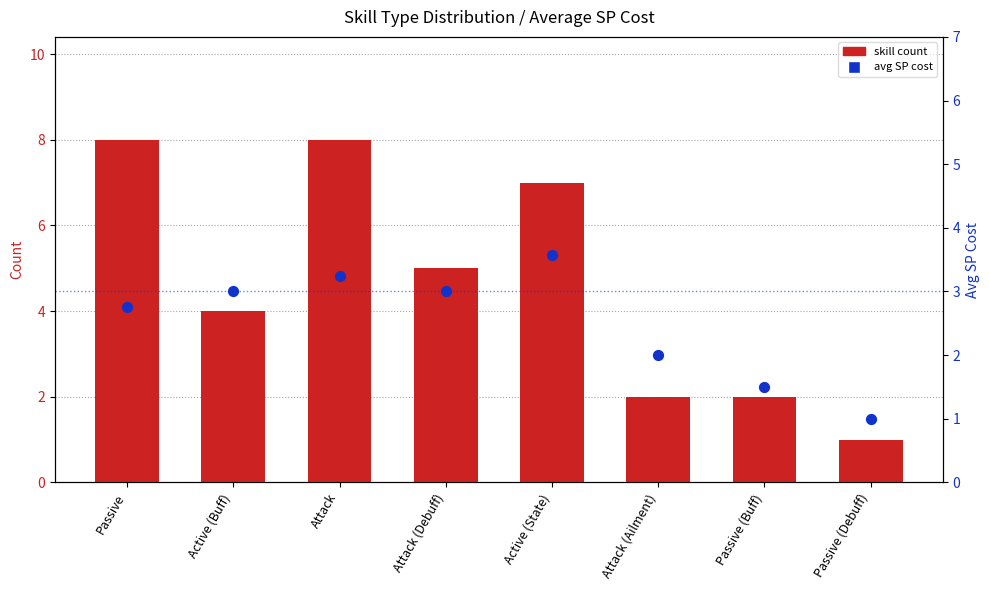

At how many categories does at least one series exceed 4?

4